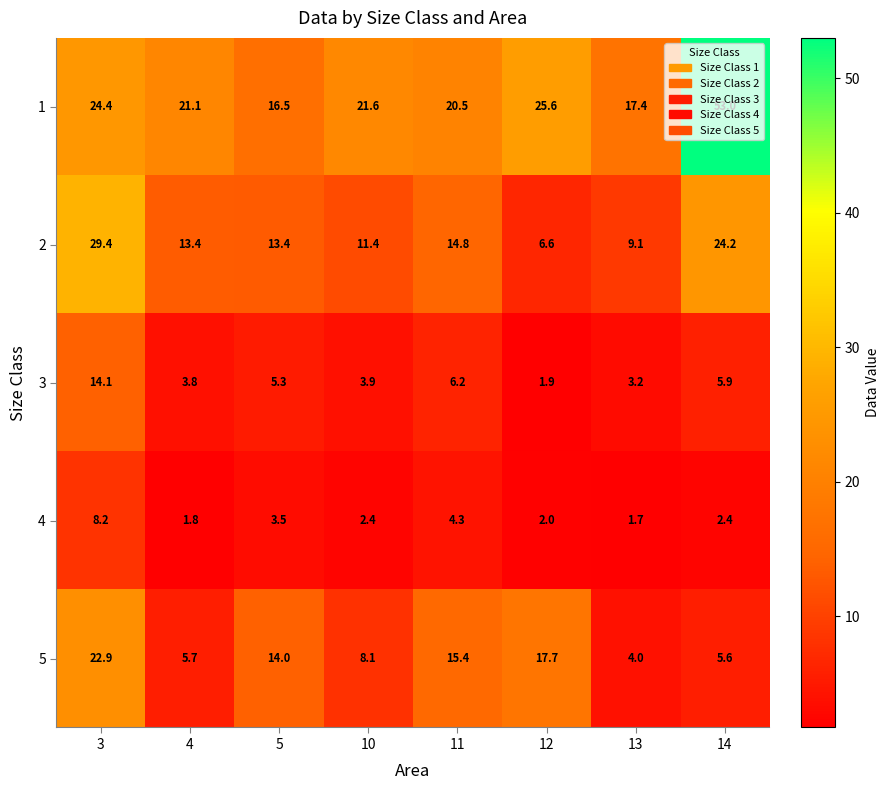

At how many categories does at least one series exceed 15?

8